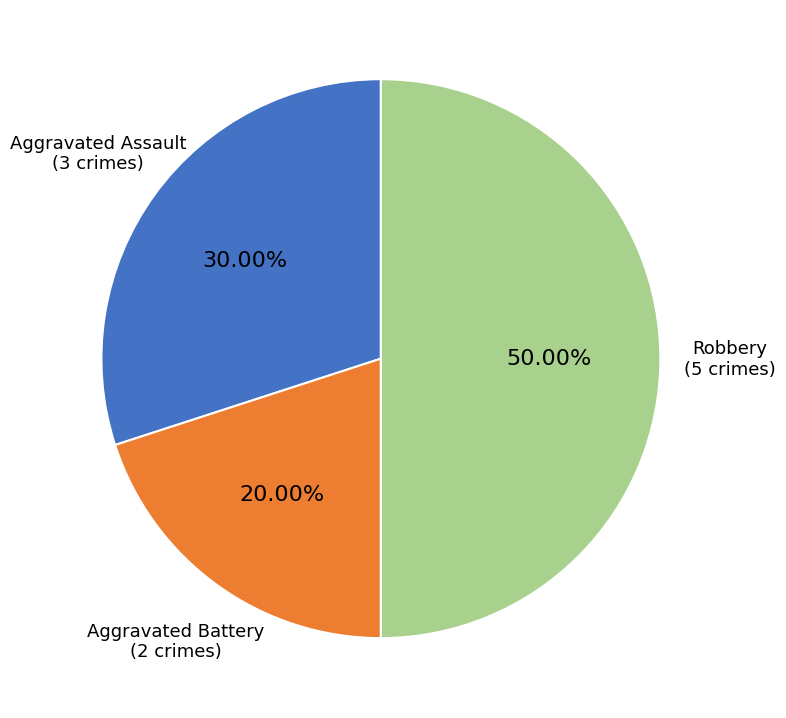

Rank the categories by value from lowest to highest.

Aggravated Battery, Aggravated Assault, Robbery